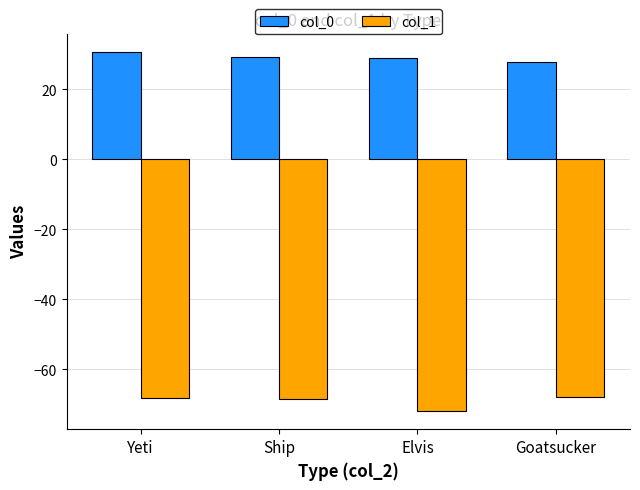

What is the minimum value for col_1?

-72.0